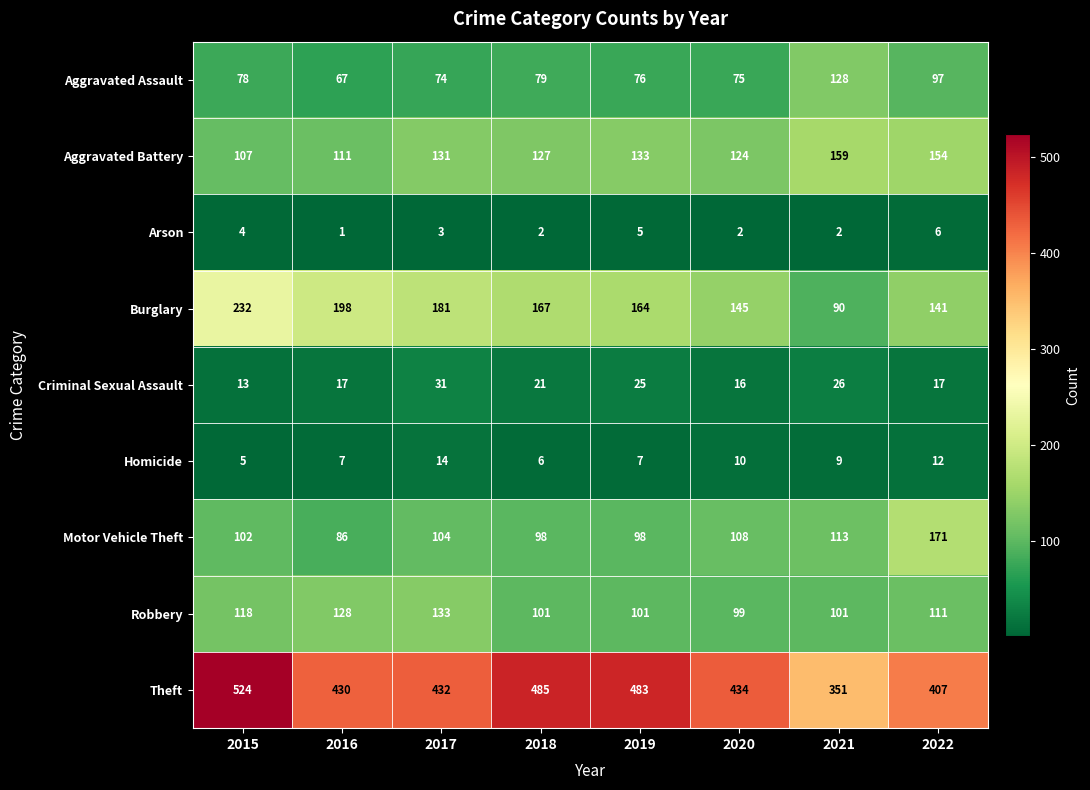

How many distinct data groups are displayed?

9